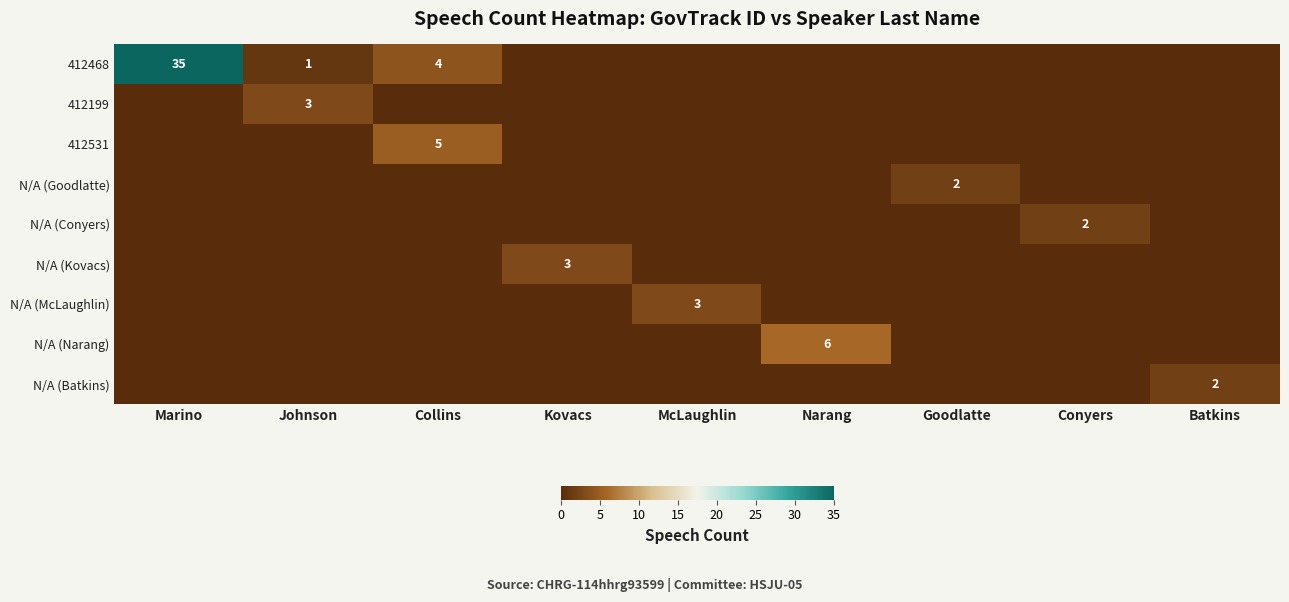

Is it true that 412199 equals 3 at Johnson?

True